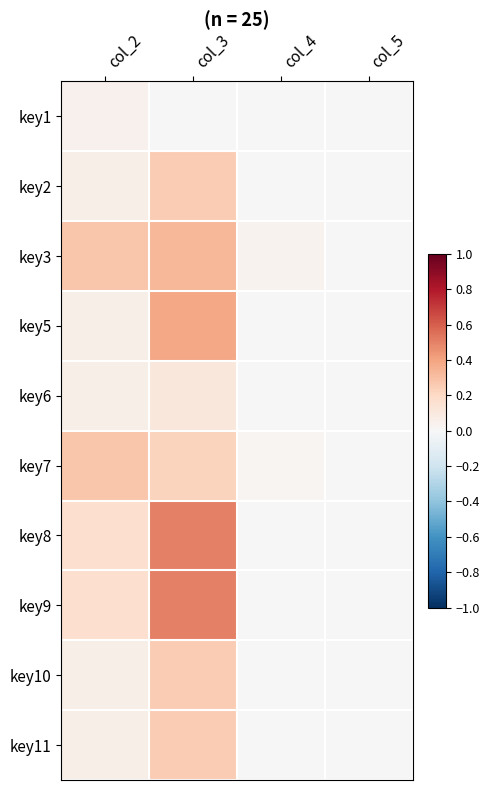

Reading left to right, transcribe all the data shown in this chart.

key1: col_2=0.0	col_3=0.0	col_4=0.0	col_5=0.0
key2: col_2=0.1	col_3=0.3	col_4=0.0	col_5=0.0
key3: col_2=0.3	col_3=0.3	col_4=0.0	col_5=0.0
key5: col_2=0.1	col_3=0.4	col_4=0.0	col_5=0.0
key6: col_2=0.1	col_3=0.1	col_4=0.0	col_5=0.0
key7: col_2=0.3	col_3=0.2	col_4=0.0	col_5=0.0
key8: col_2=0.2	col_3=0.5	col_4=0.0	col_5=0.0
key9: col_2=0.2	col_3=0.5	col_4=0.0	col_5=0.0
key10: col_2=0.1	col_3=0.3	col_4=0.0	col_5=0.0
key11: col_2=0.1	col_3=0.3	col_4=0.0	col_5=0.0